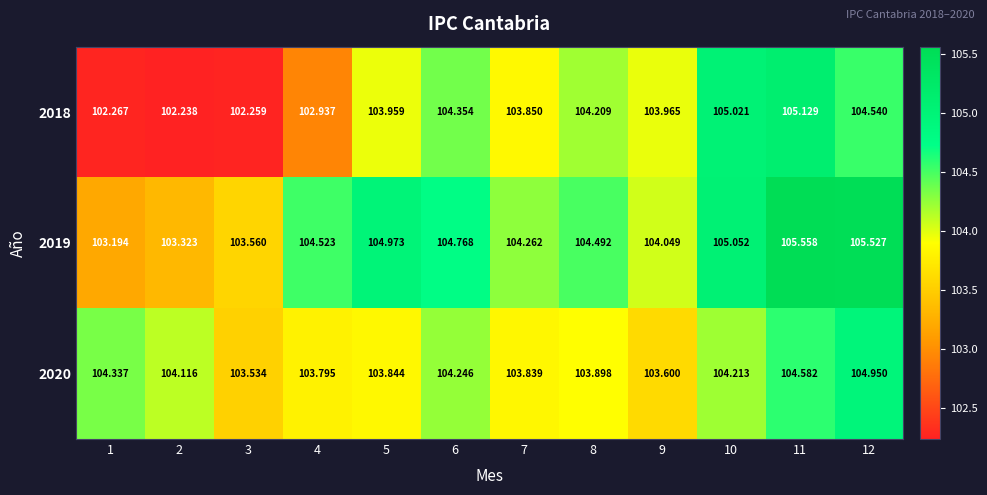

Is the value of 2020 at 7 greater than the value of 2018 at 12?

No